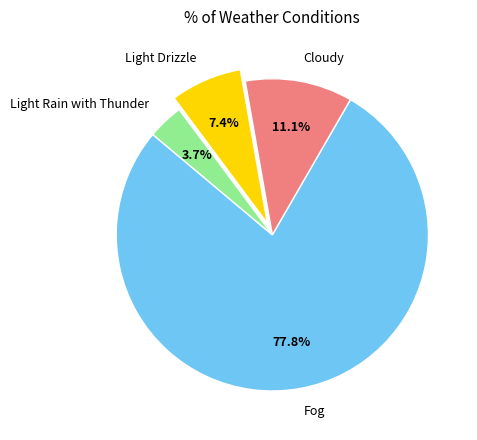

What percentage is the Cloudy slice, to the nearest percent?

11%